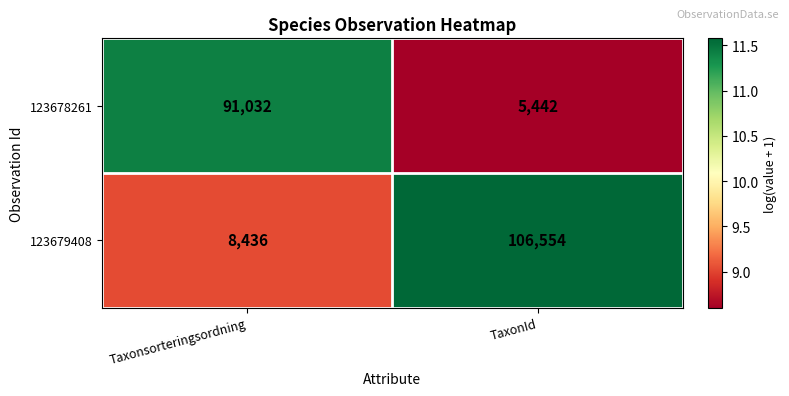

What is the difference between the maximum and minimum values in the 123679408 series?

98118